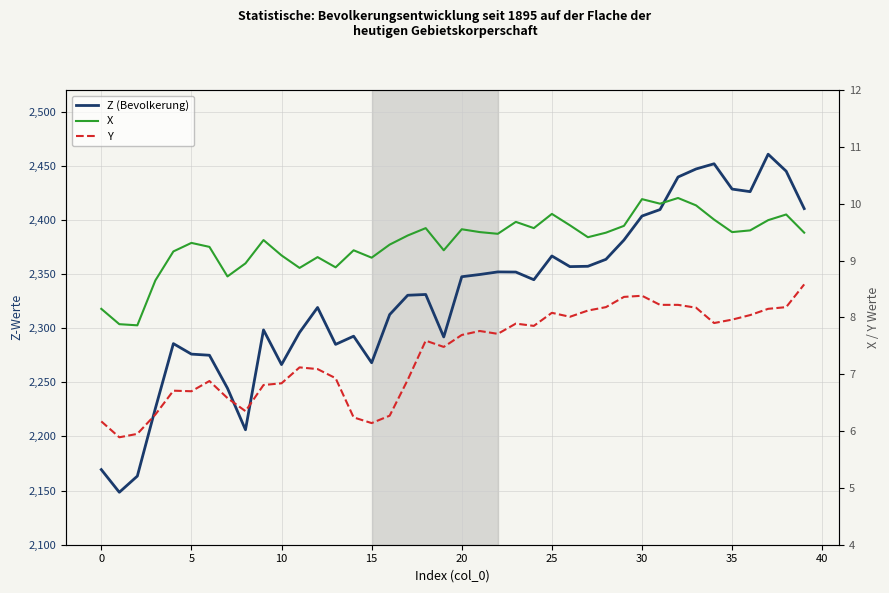

Which series changed the most between 12 and 29?

Z (Bevolkerung)